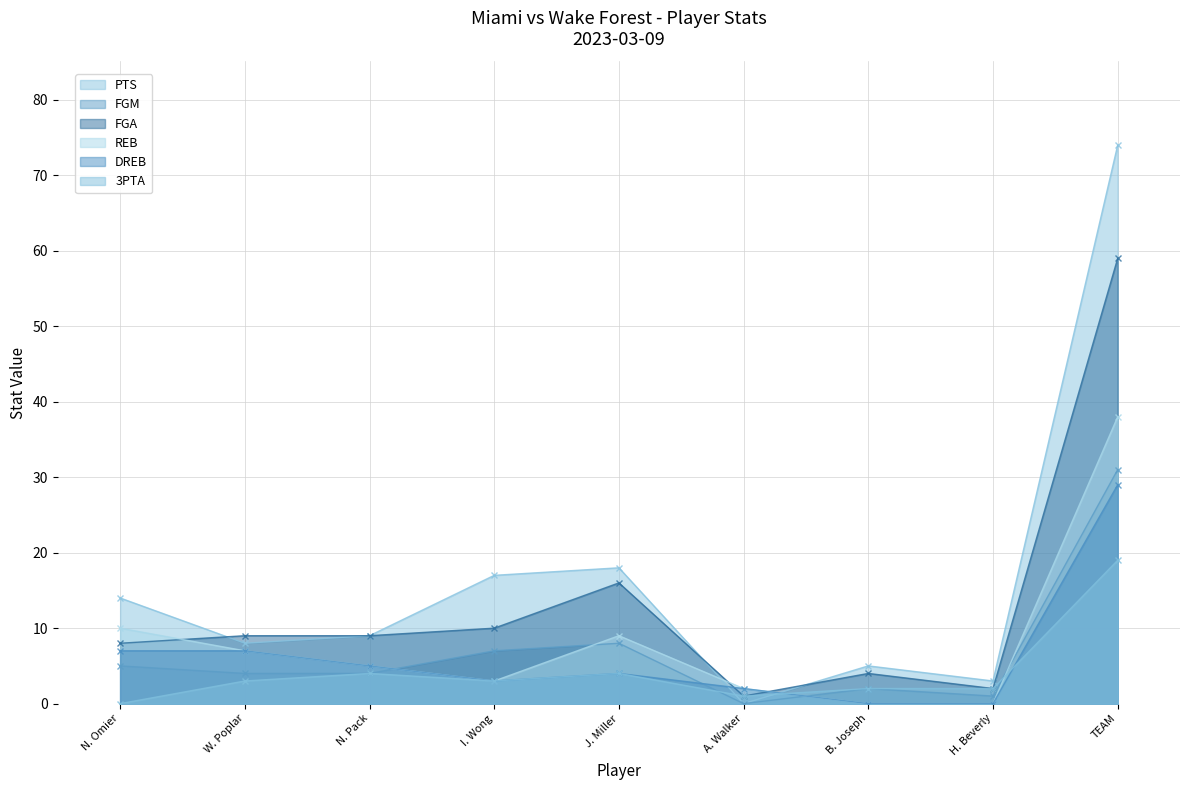

Is it true that FGM equals 8 at J. Miller?

True